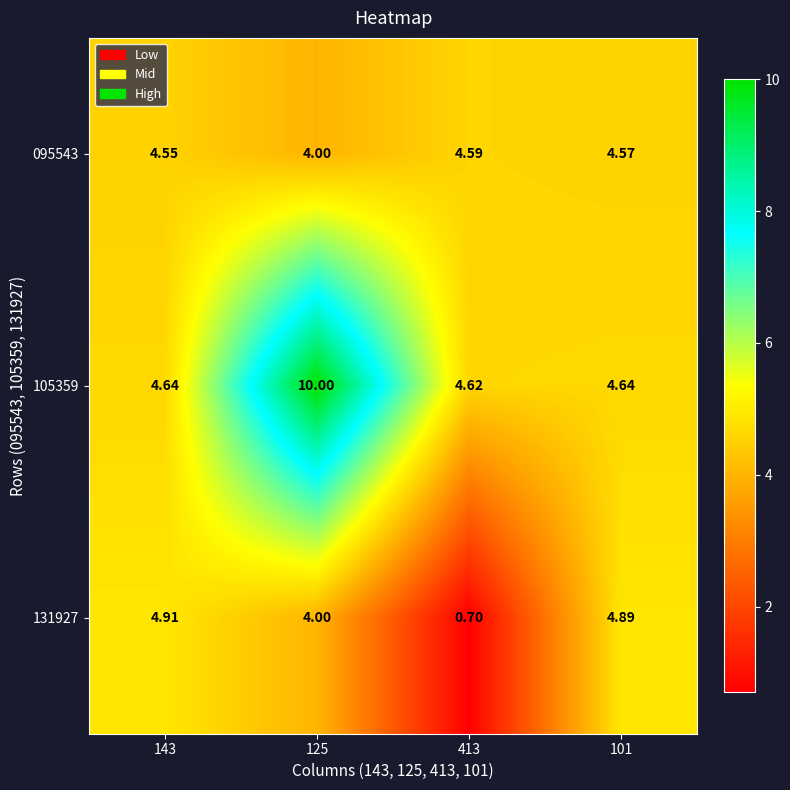

Between 413 and 101, which series saw the biggest shift?

131927